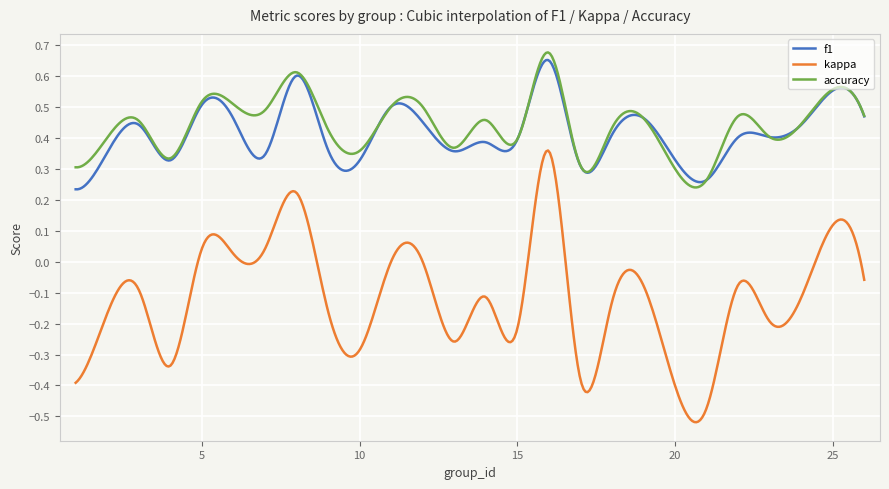

True or false: f1 and kappa intersect in this chart.

False